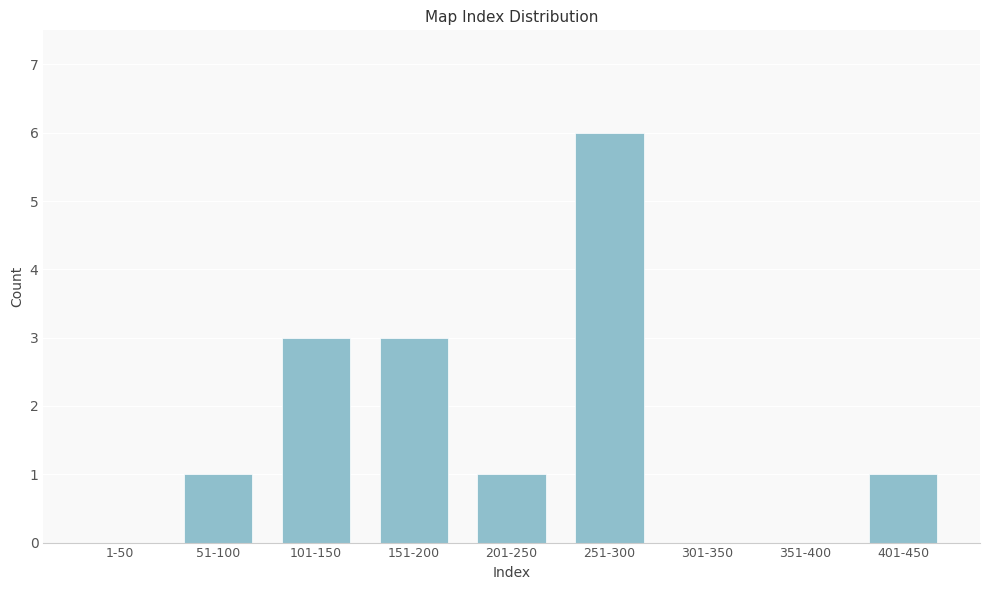

Reading left to right, list all the values displayed in this chart.

1-50=0	51-100=1	101-150=3	151-200=3	201-250=1	251-300=6	301-350=0	351-400=0	401-450=1